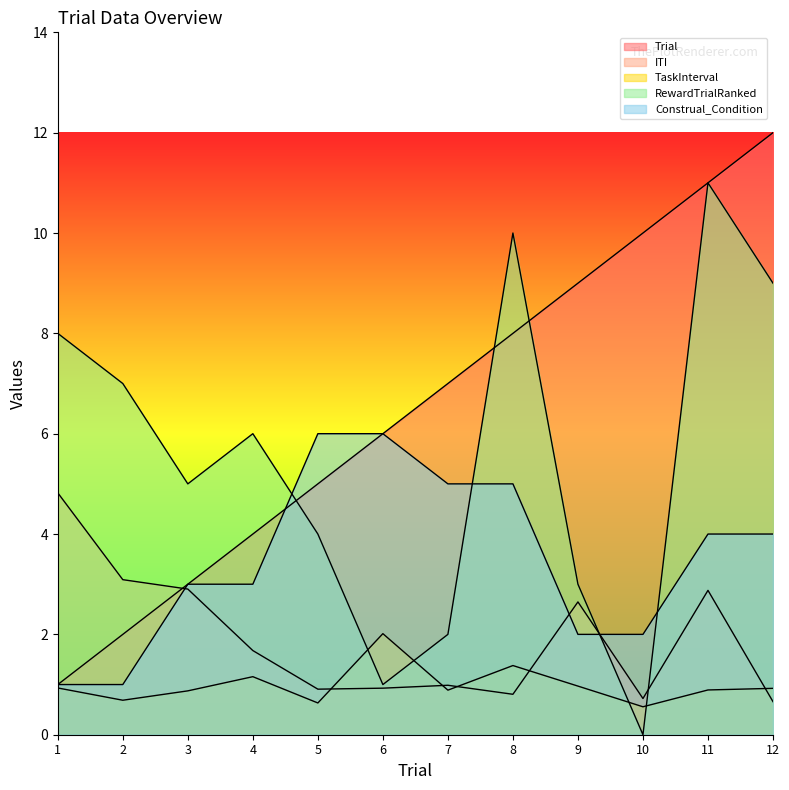

How many interior local peaks does the TaskInterval series have?

3